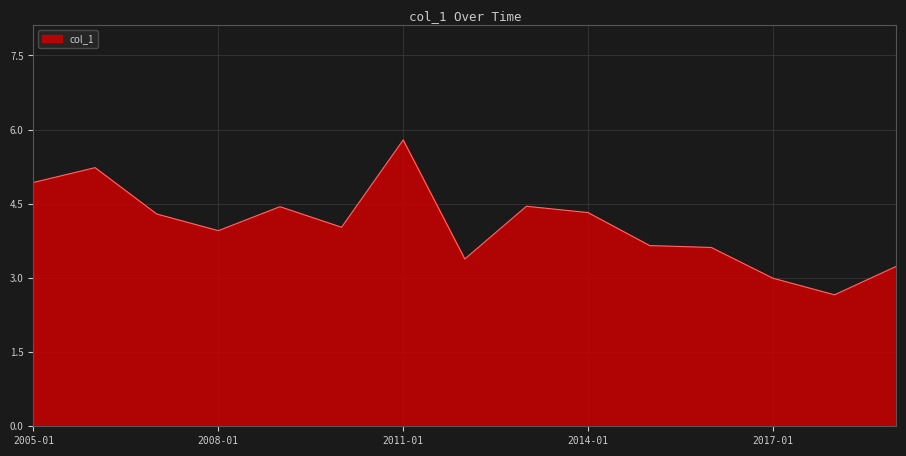

What is the difference between the maximum and minimum values?

3.1